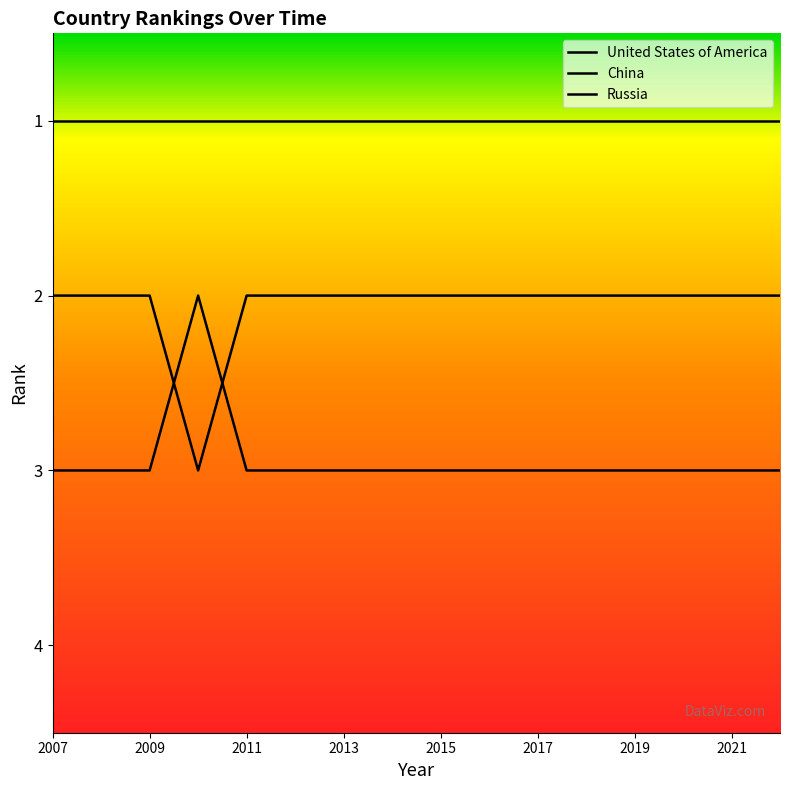

True or false: China and Russia cross at least once.

True